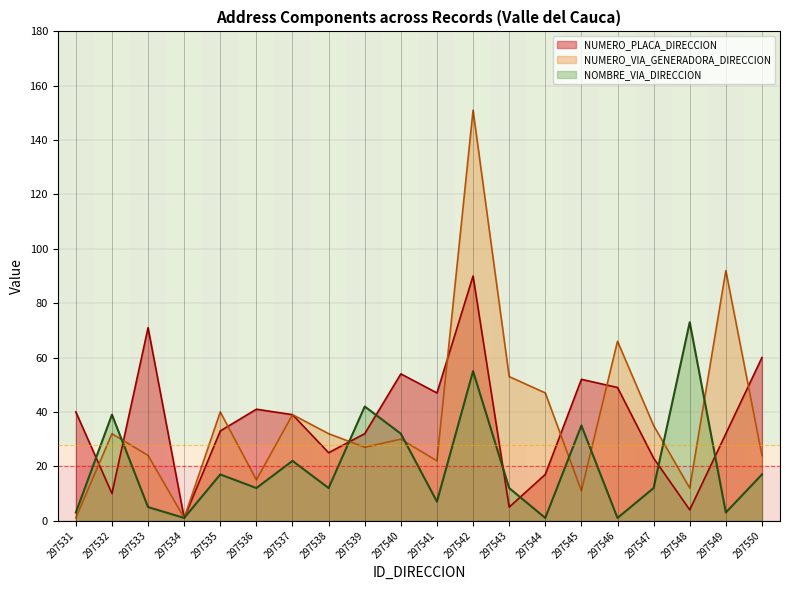

Is the value of NUMERO_PLACA_DIRECCION at 297550 greater than the value of NOMBRE_VIA_DIRECCION at 297536?

Yes